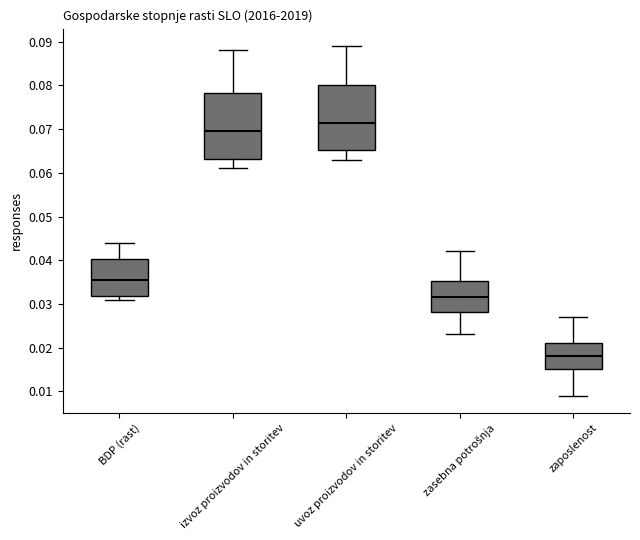

Which box has the highest median line?

uvoz proizvodov in storitev